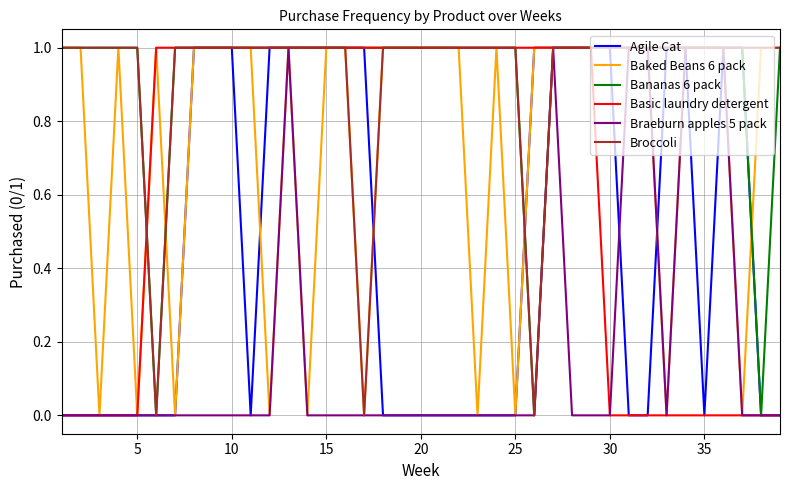

Is it true that Agile Cat equals 0 at 10?

False